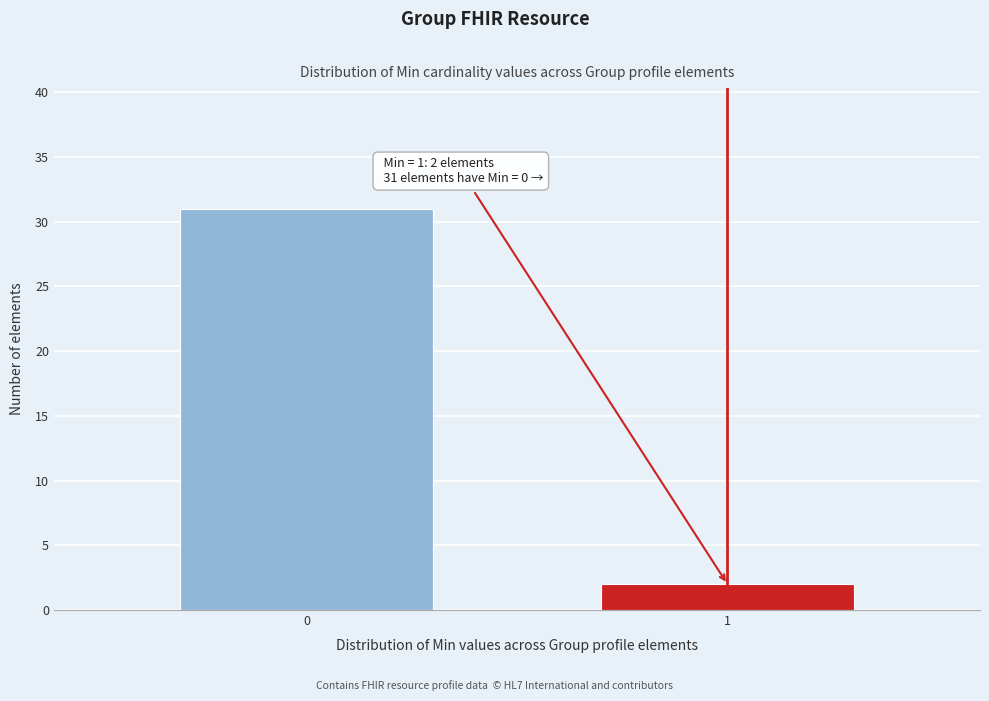

Reading left to right, what are all the values shown in this chart?

0=31	1=2